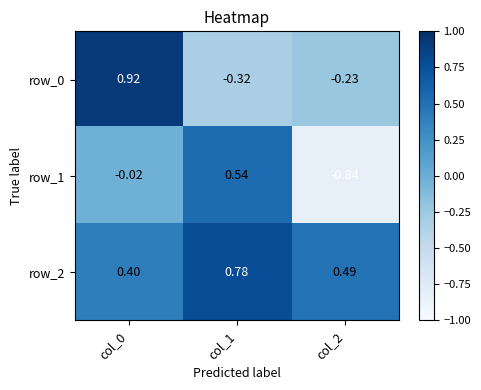

How many data points does each series have?

3